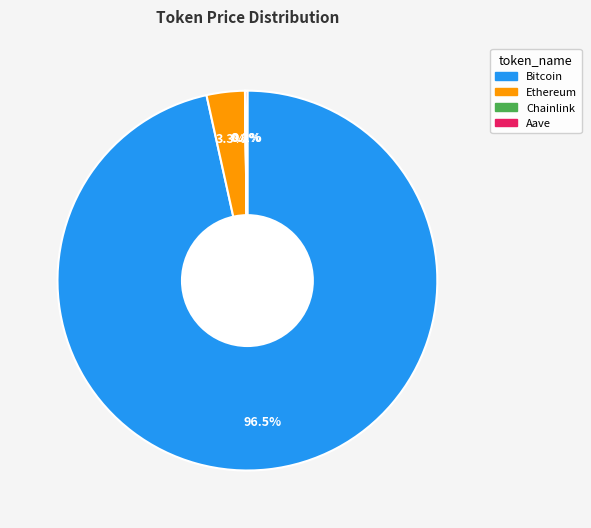

Is Bitcoin the majority of the pie?

Yes